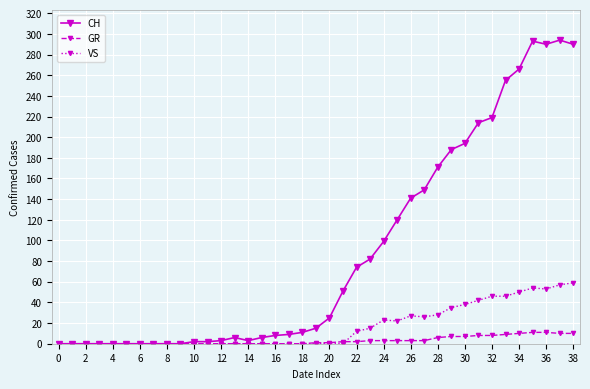

What is the maximum value for VS?

59